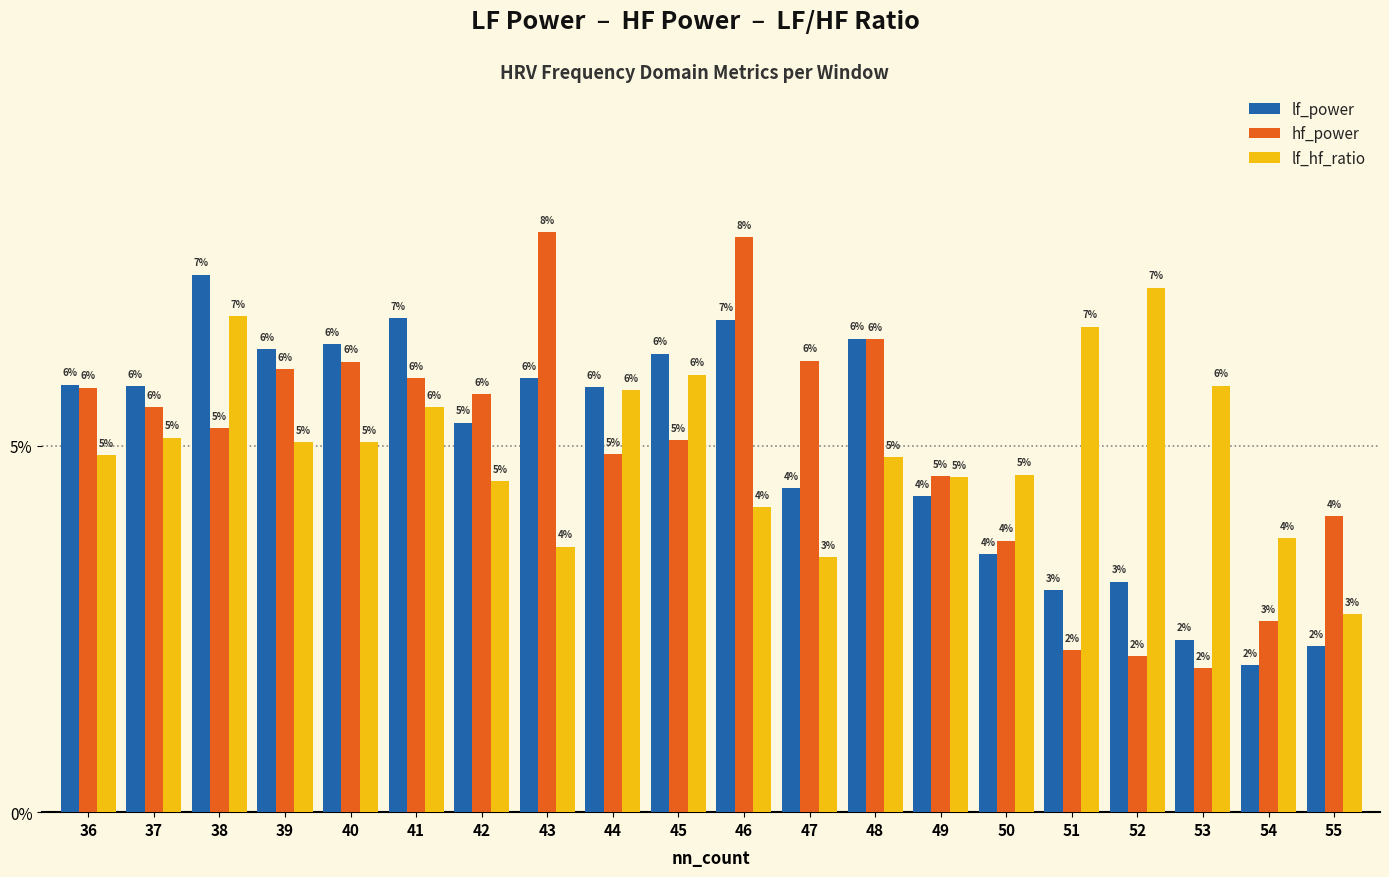

Where is hf_power nearest to the value 4?

55